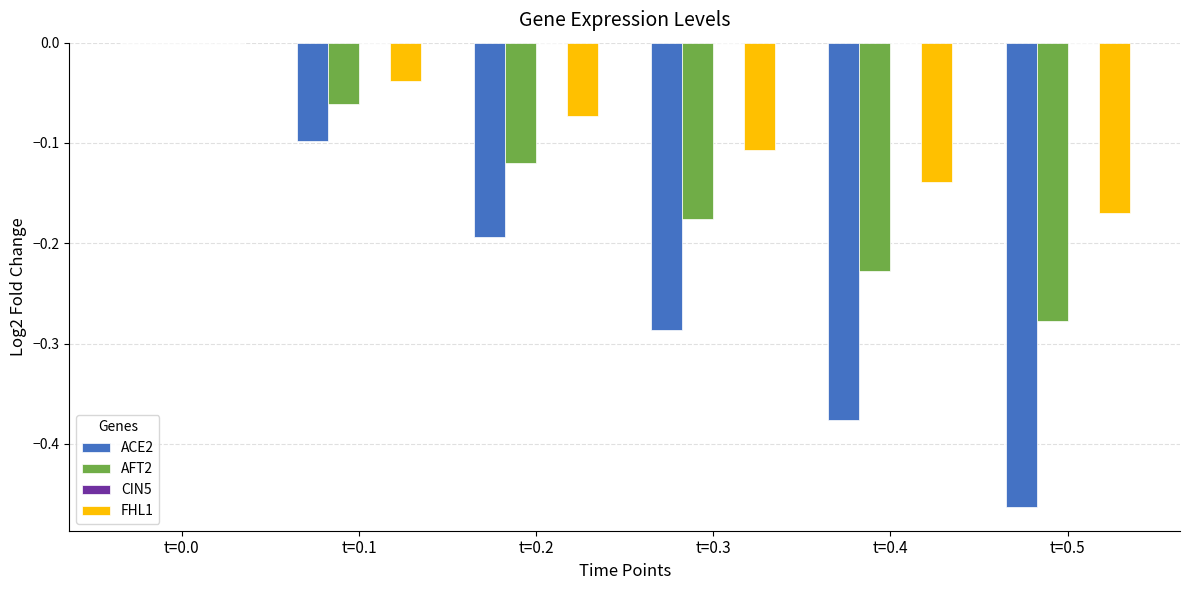

Does the chart contain stacked bars?

No